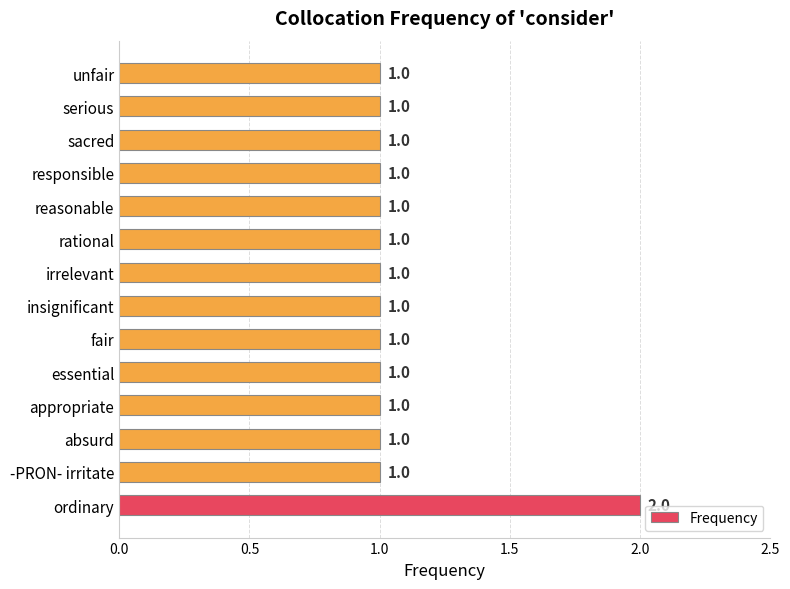

The value at reasonable is 0. True or false?

False